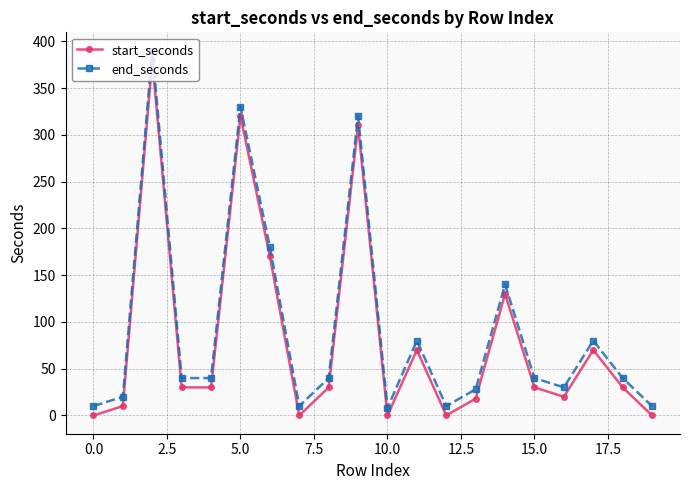

True or false: end_seconds and start_seconds cross at least once.

False